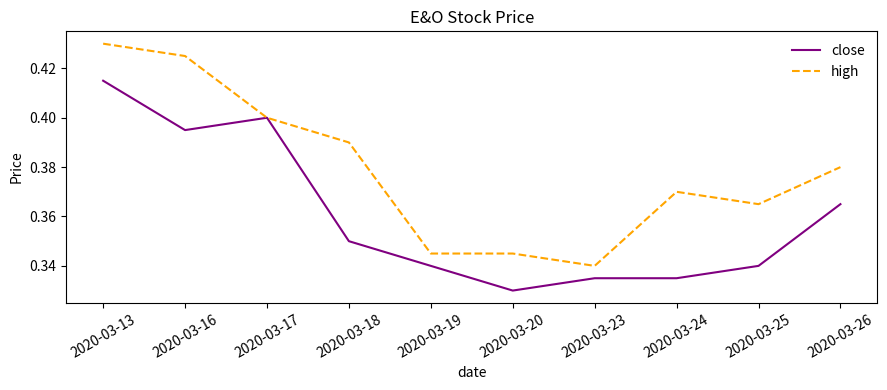

At which label is high closest to 0?

2020-03-23